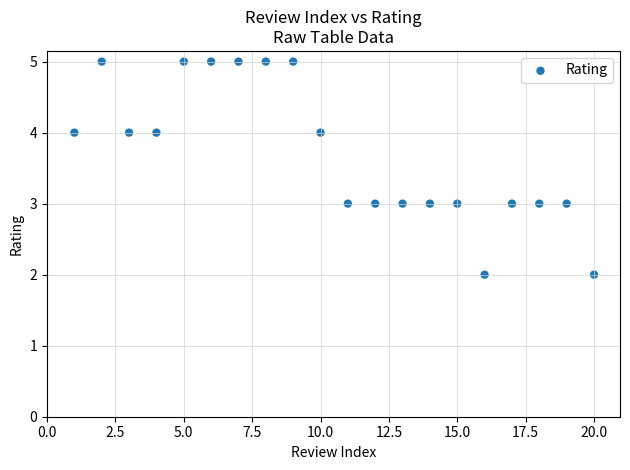

What is the range of Y values (max minus min)?

3